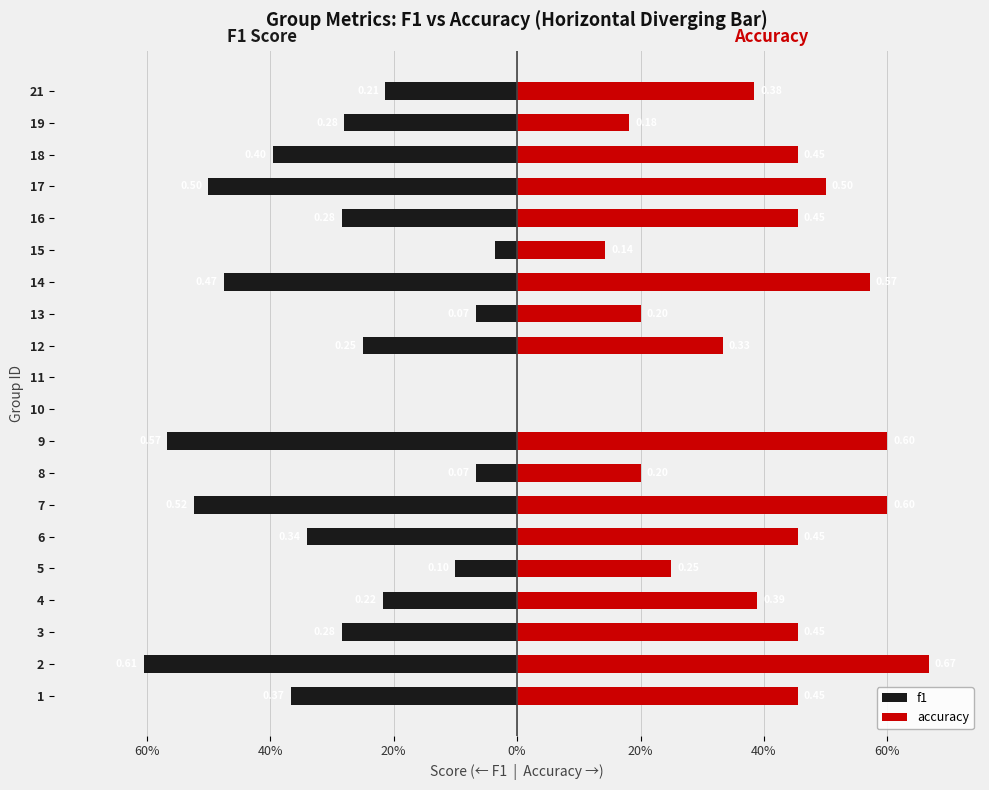

Which has a higher value, 21 or 6?

21